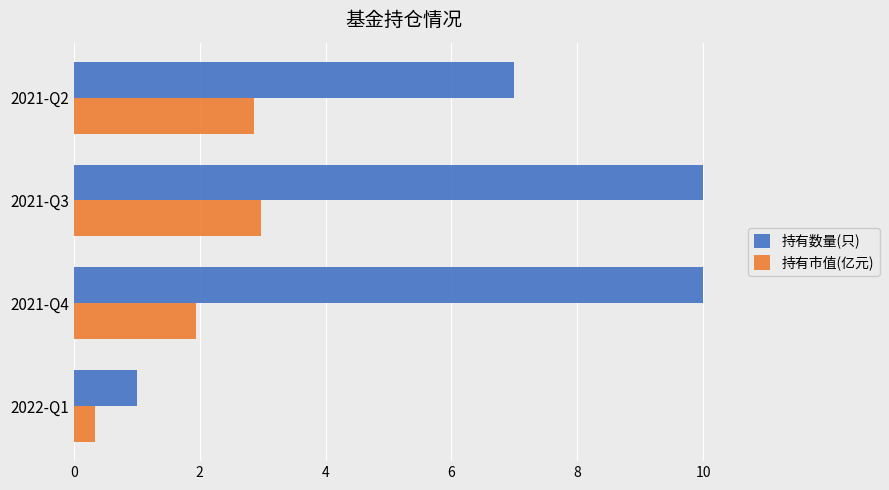

What is the sum of the 持有数量(只) values at 2022-Q1 and 2021-Q2?

8.0